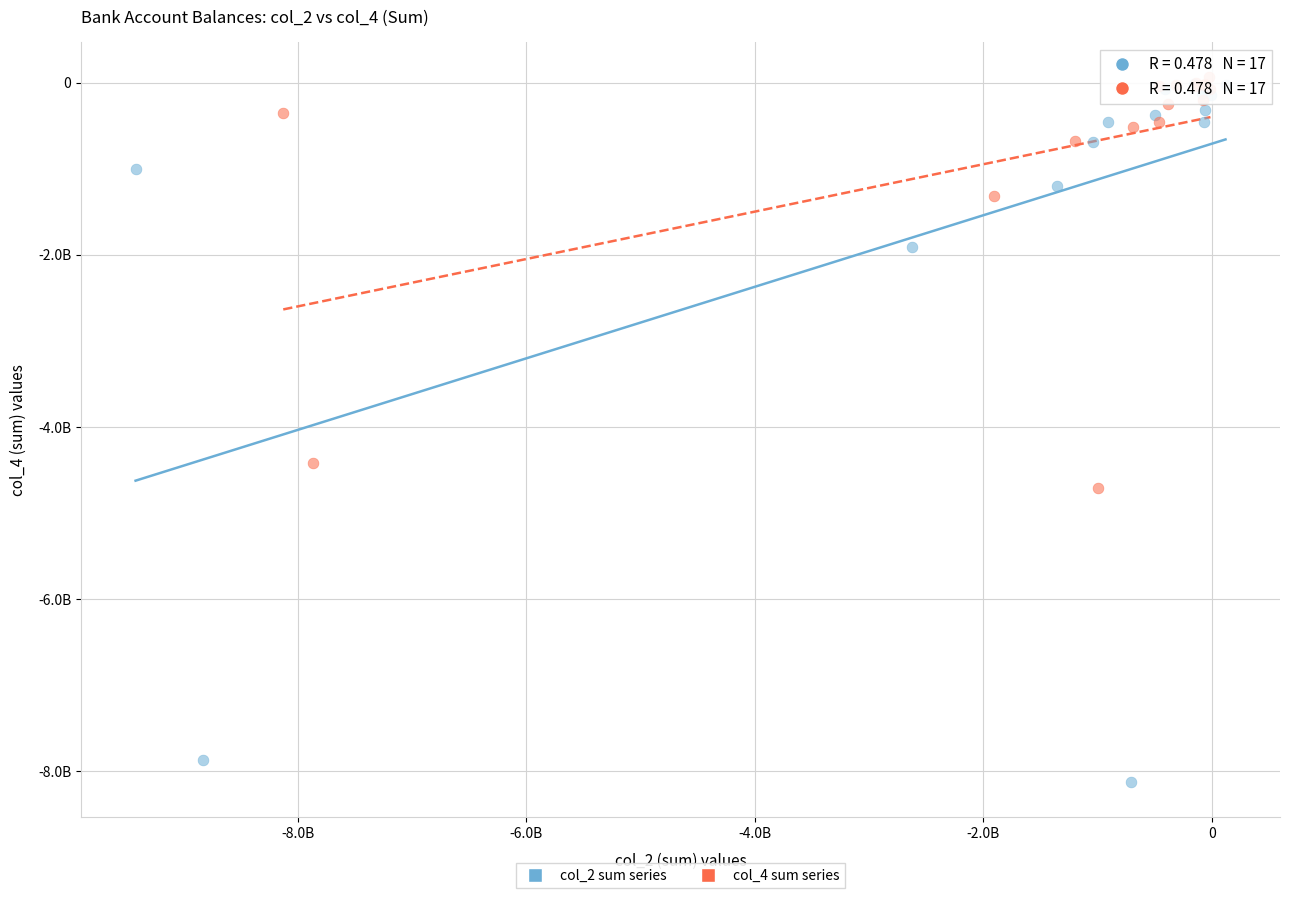

What are all the series names shown in the legend?

col_2 sum series, col_4 sum series